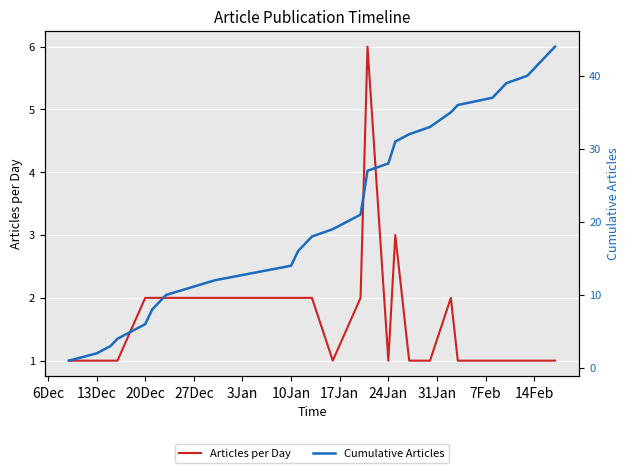

How many categories are shown in the chart?

28